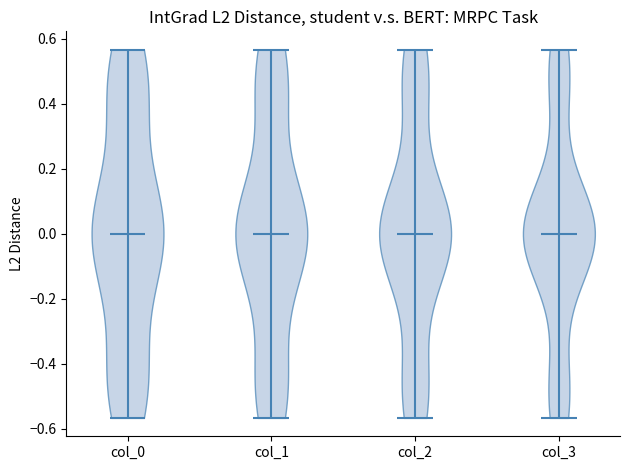

What is the highest point the violin for col_2 reaches on the y-axis? The values are not printed on the chart, so give them approximately, as read against the axis.

0.56